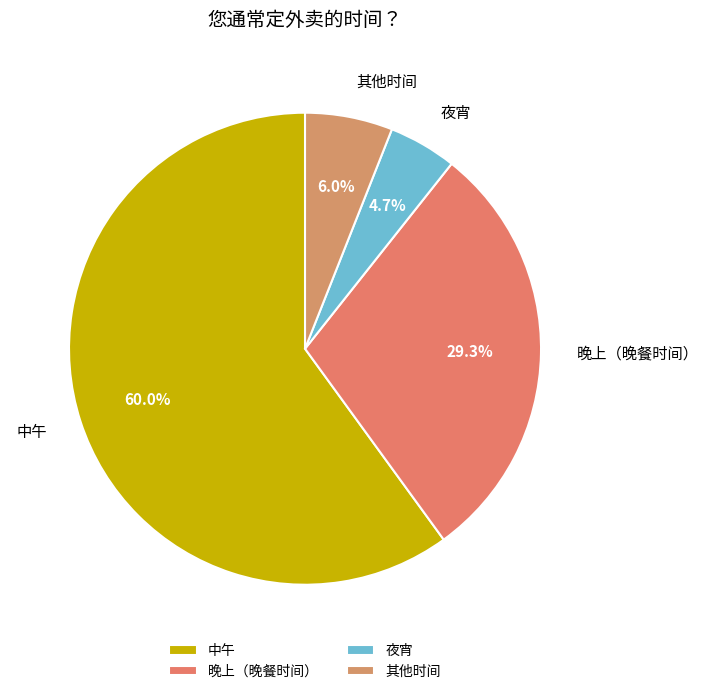

True or false: 其他时间 accounts for 6% of the total.

True